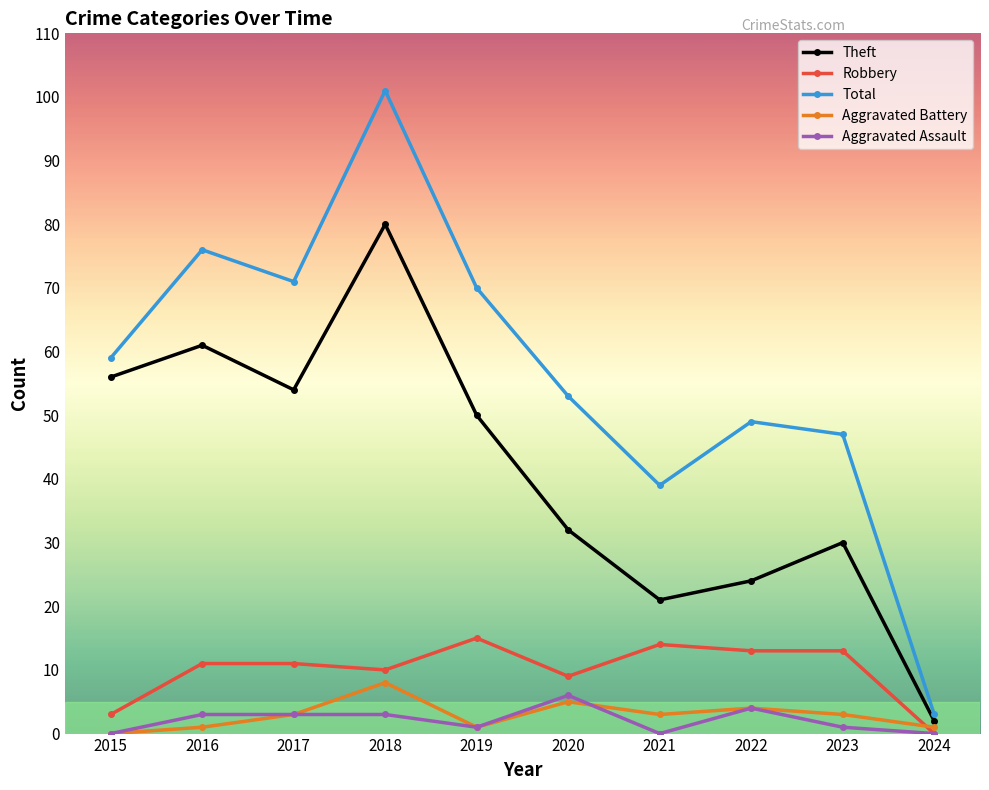

What is the value of the Total point at the 6th from the left?

53